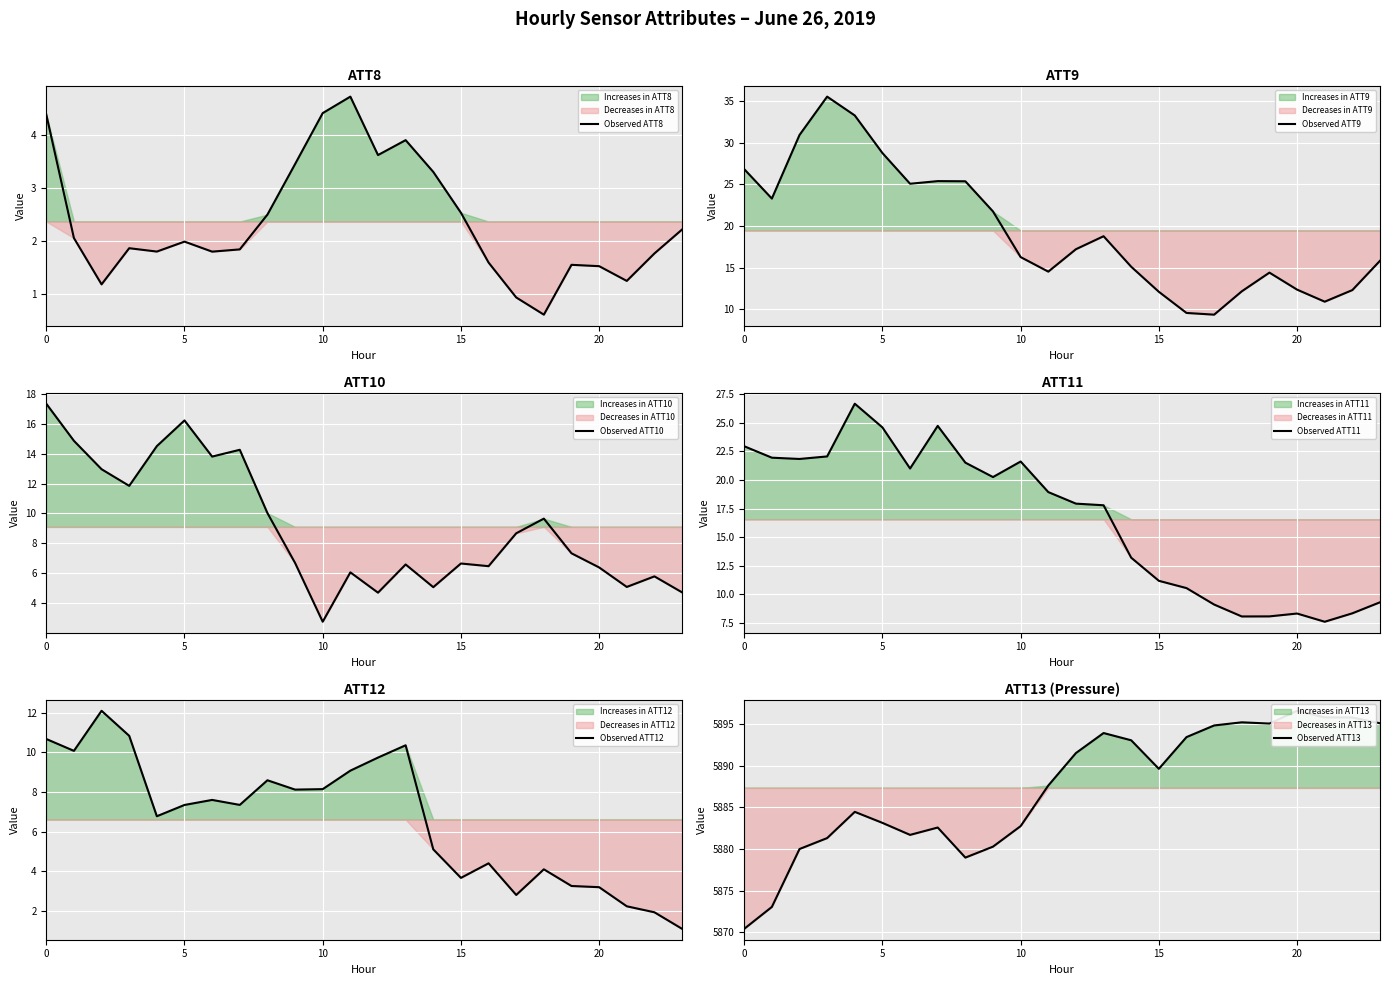

Does the chart display data point markers on the line(s)?

No